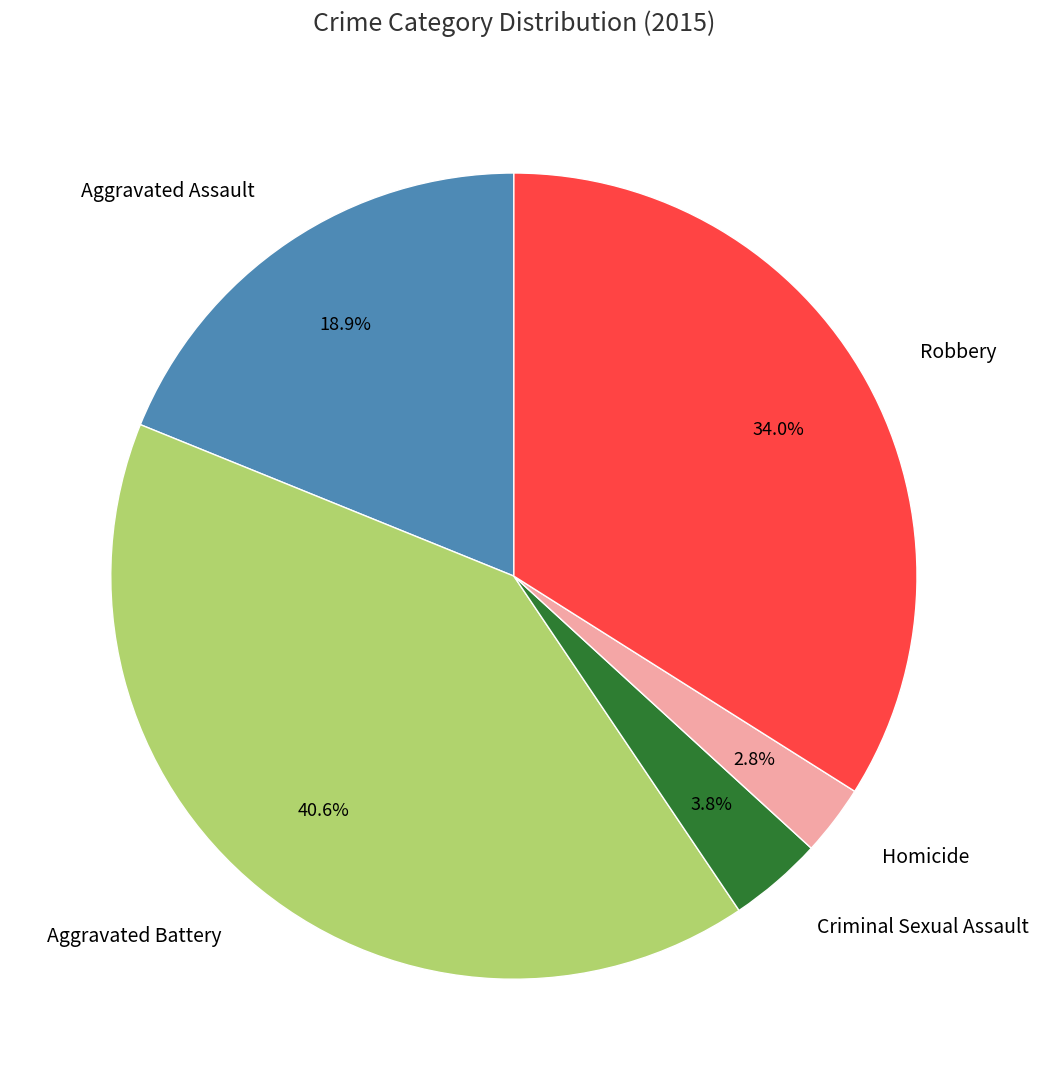

Is there a majority slice in this chart?

No